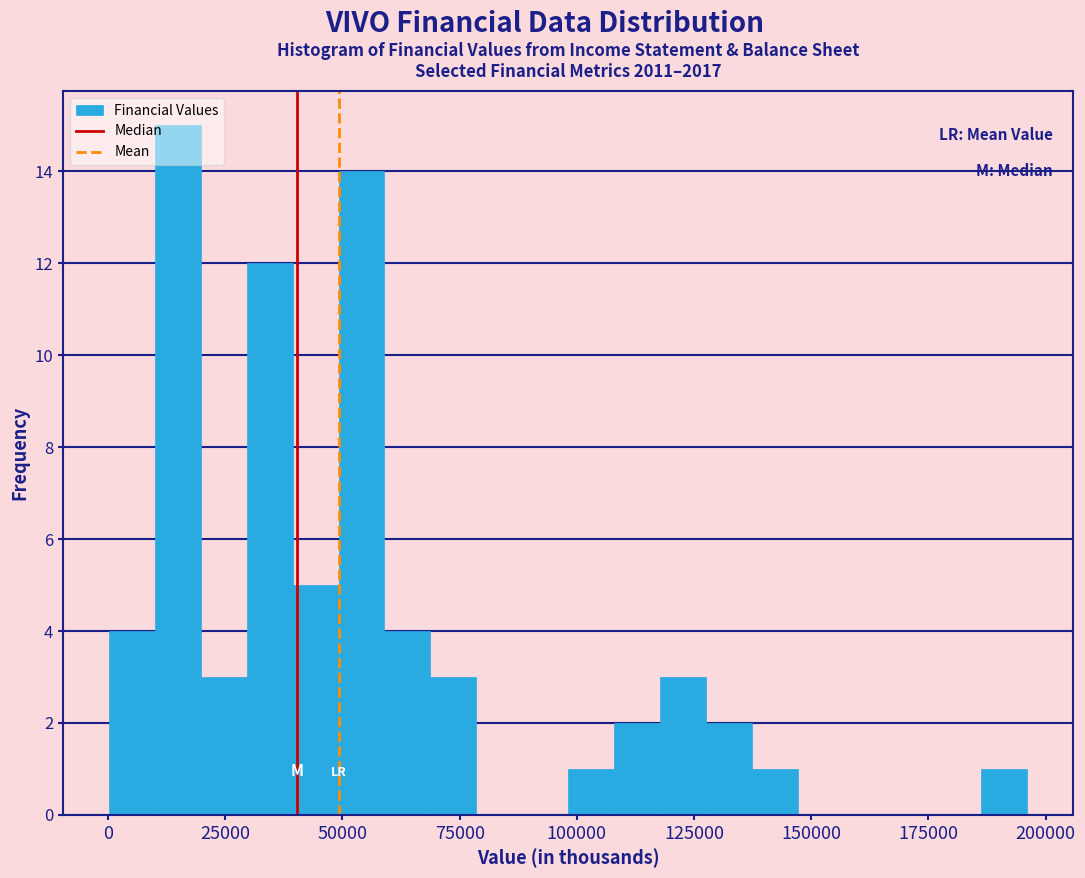

Read against the x-axis, roughly where is the centre of the tallest bar?

15000